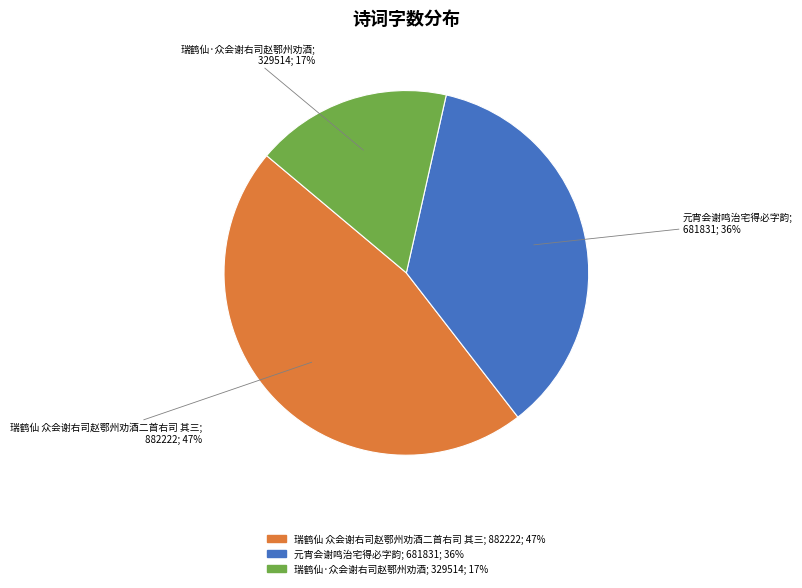

Does 元宵会谢鸣治宅得必字韵 account for over 50% of the chart?

No